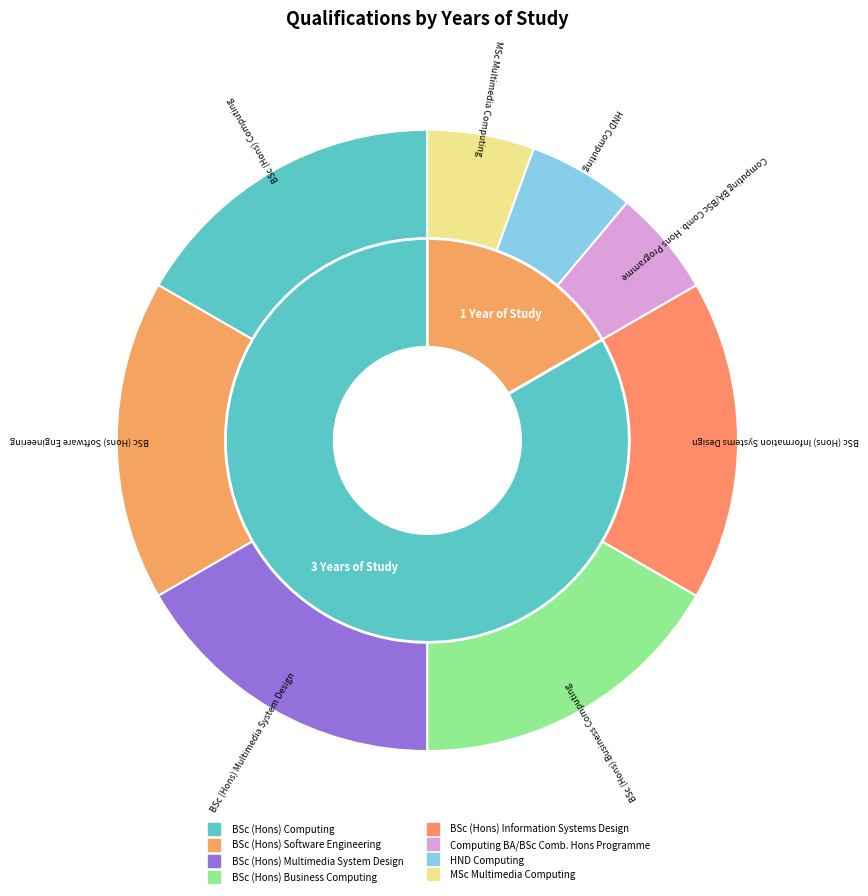

What is the change in value from BSc (Hons) Computing to MSc Multimedia Computing?

-2